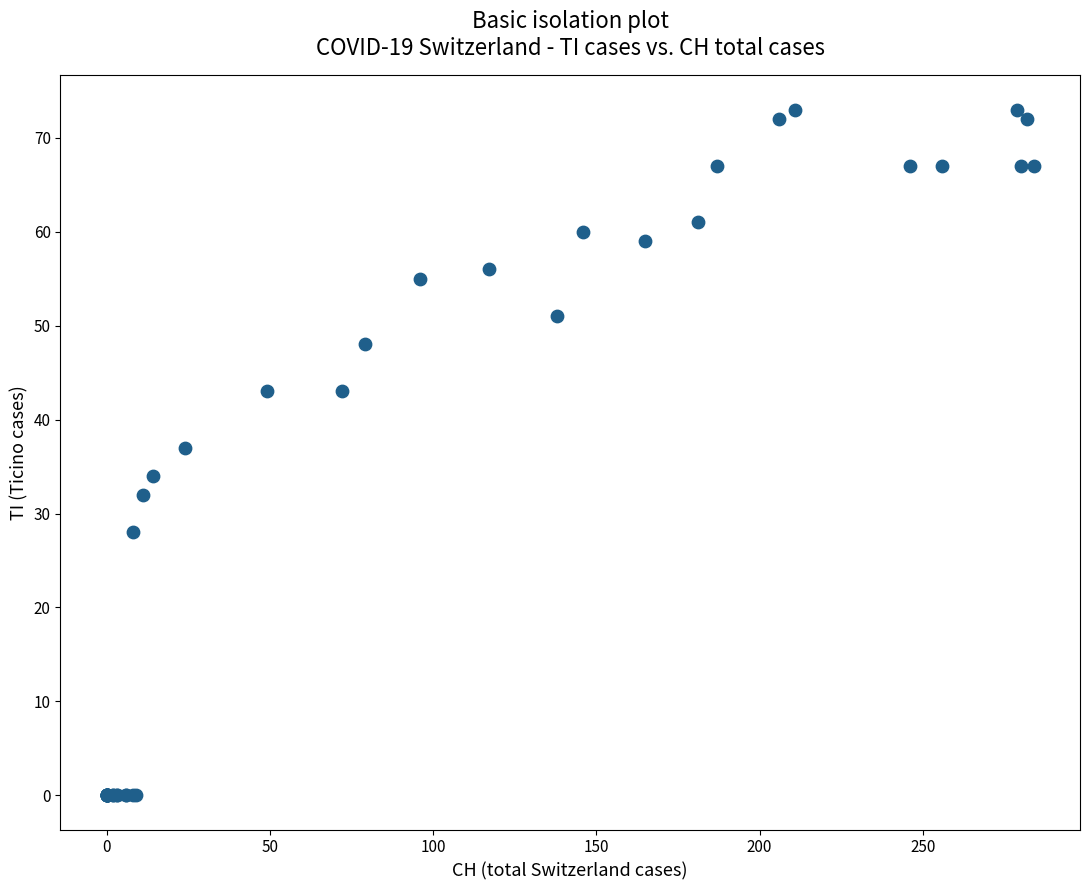

What Y value in the scatter plot is closest to 36?

37